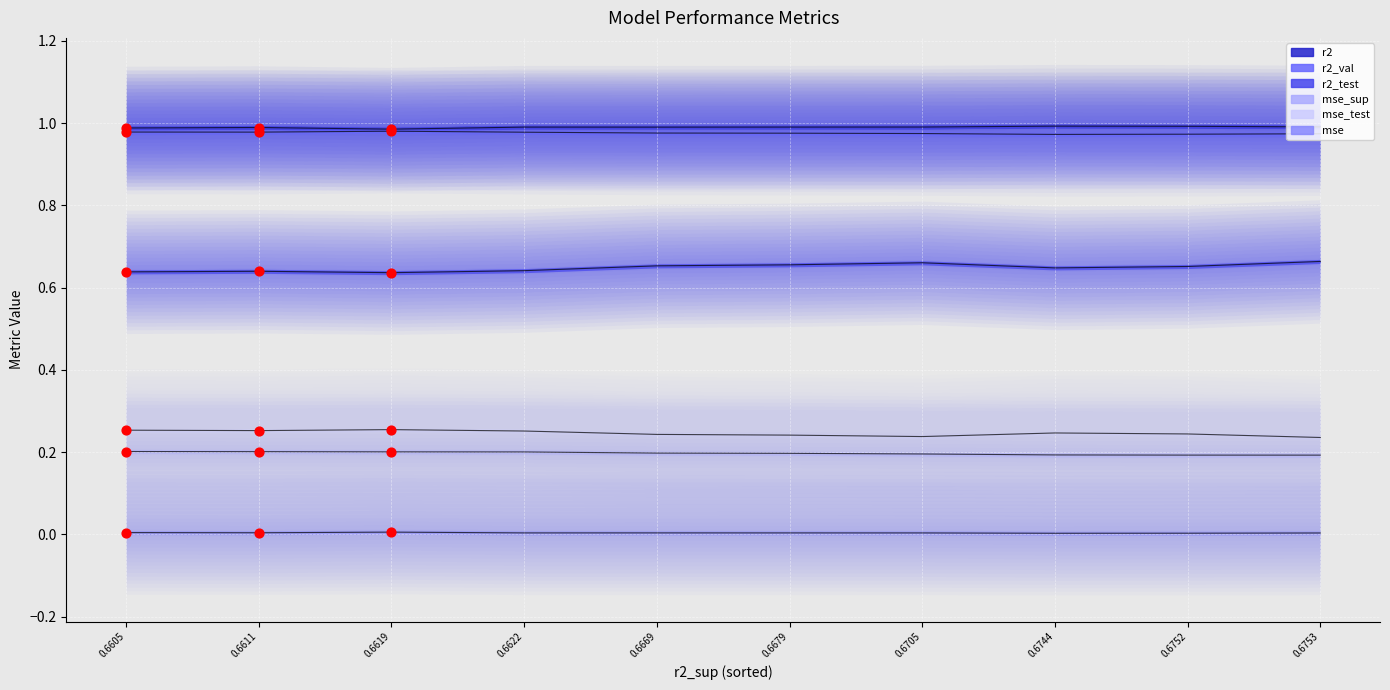

What are all the series names shown in the legend?

r2, r2_test, r2_val, mse, mse_sup, mse_test